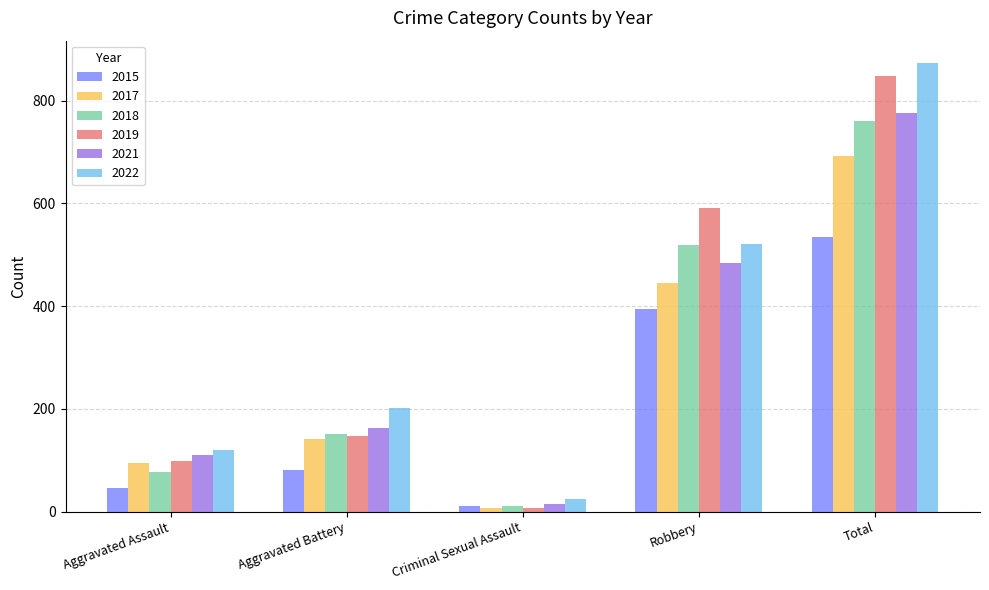

Between Aggravated Battery and Robbery, which series saw the biggest shift?

2019